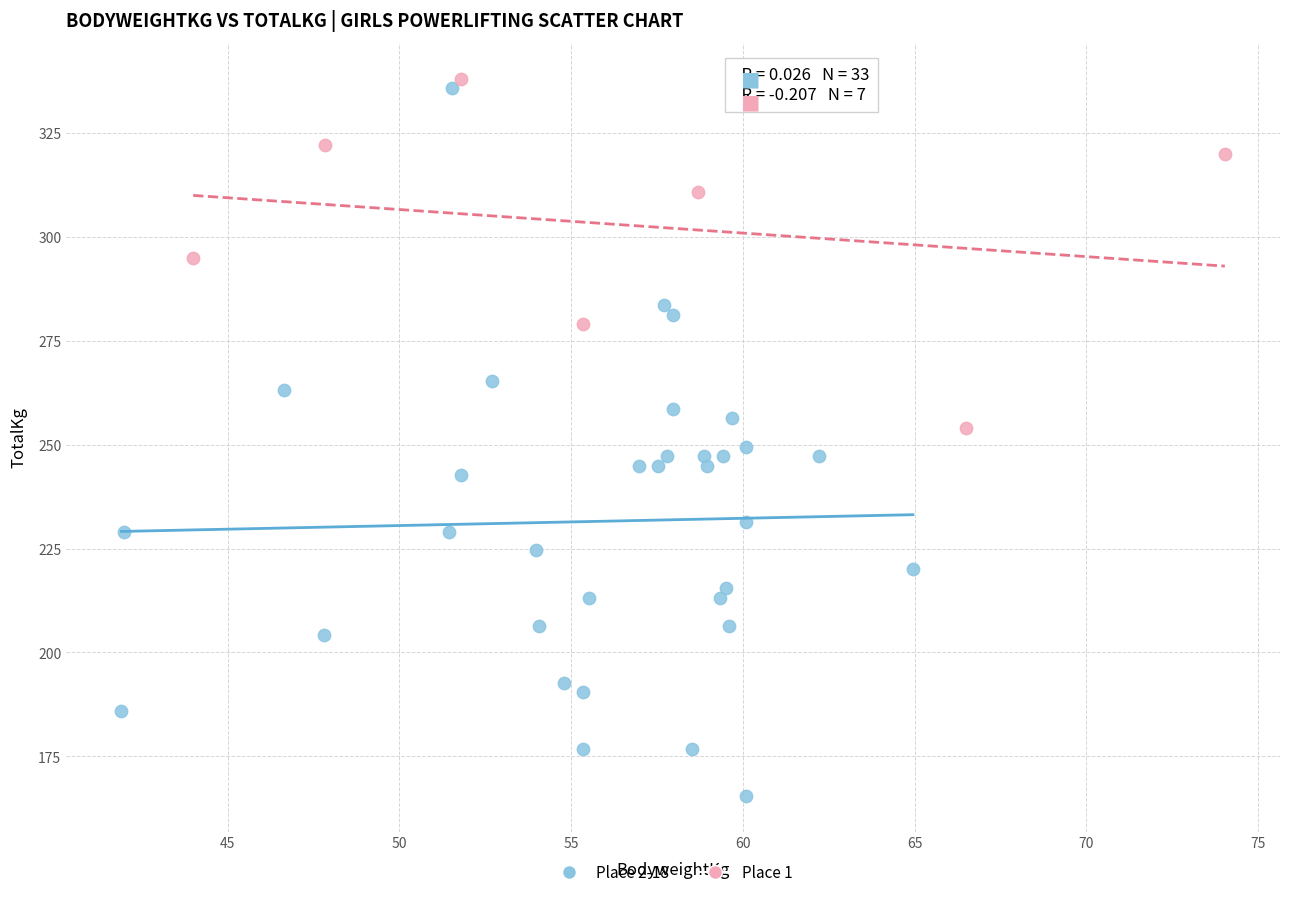

Which series reaches the minimum Y coordinate?

Place 2-18